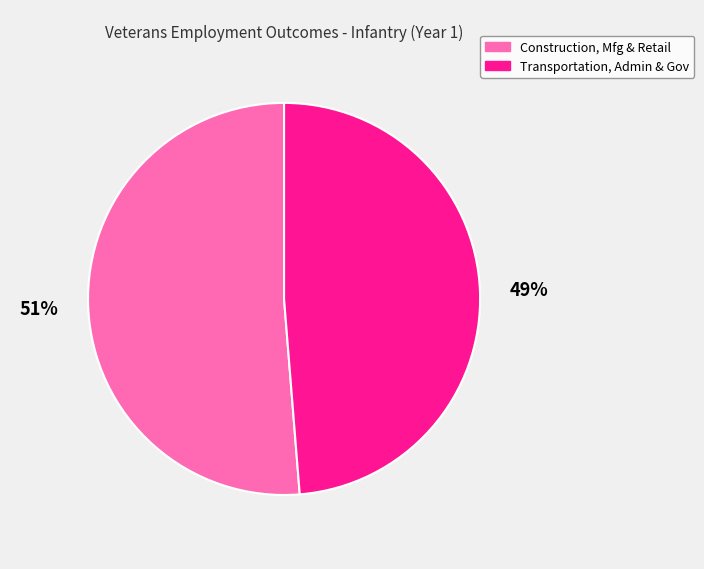

To the nearest percent, what is the average slice percentage?

50%